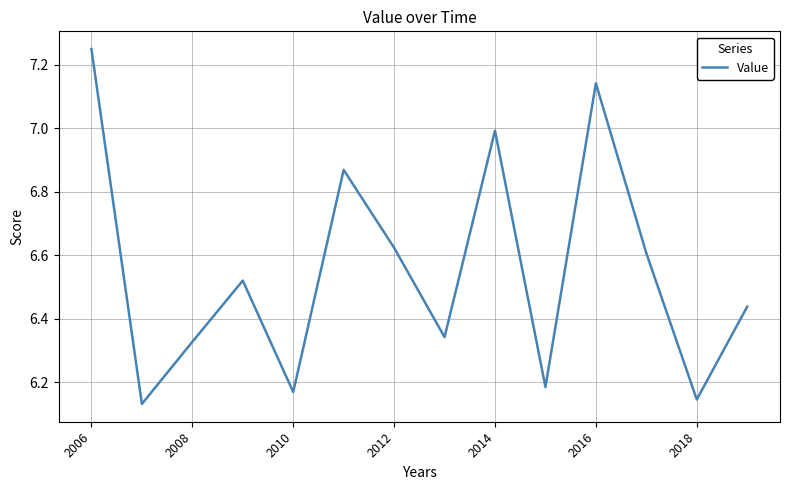

Which category has the highest value across all series?

2006